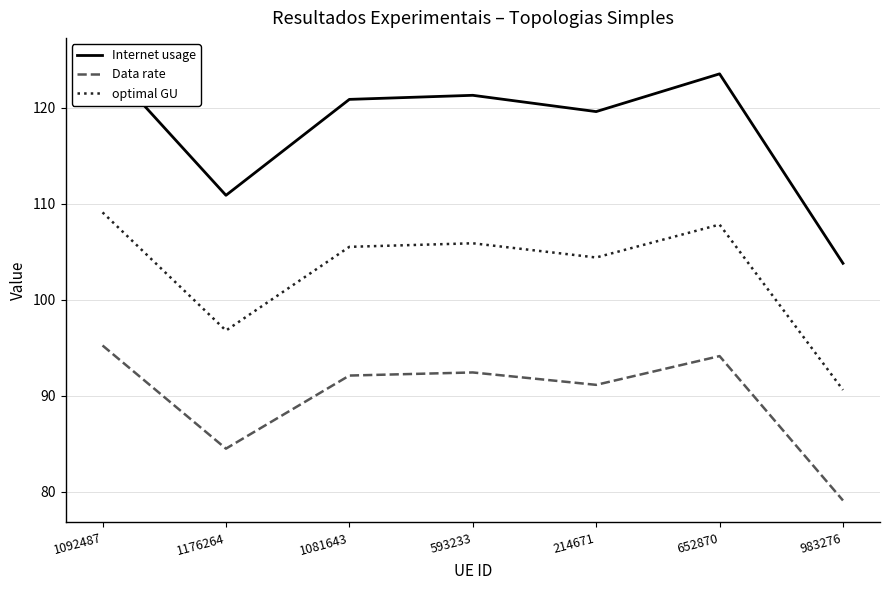

Rank the series at 1176264 from lowest to highest value.

Data rate, optimal GU, Internet usage